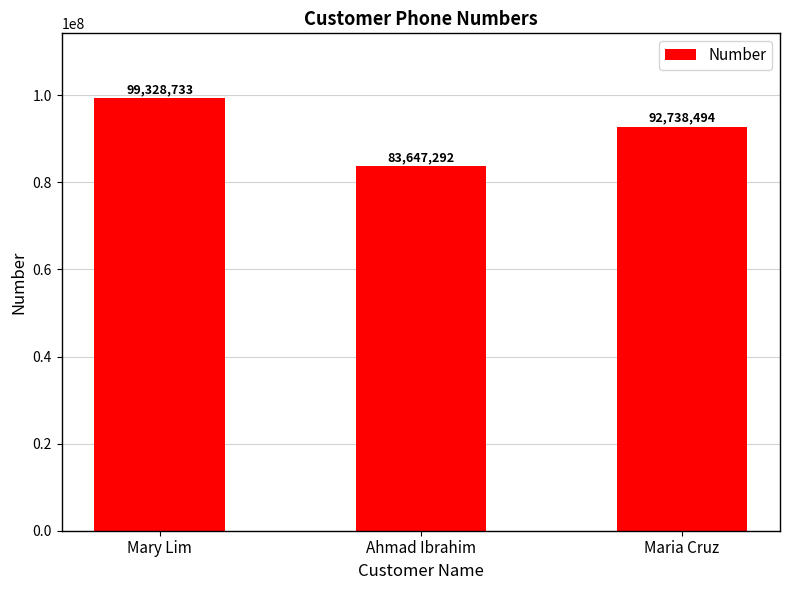

How many distinct data groups are displayed?

1